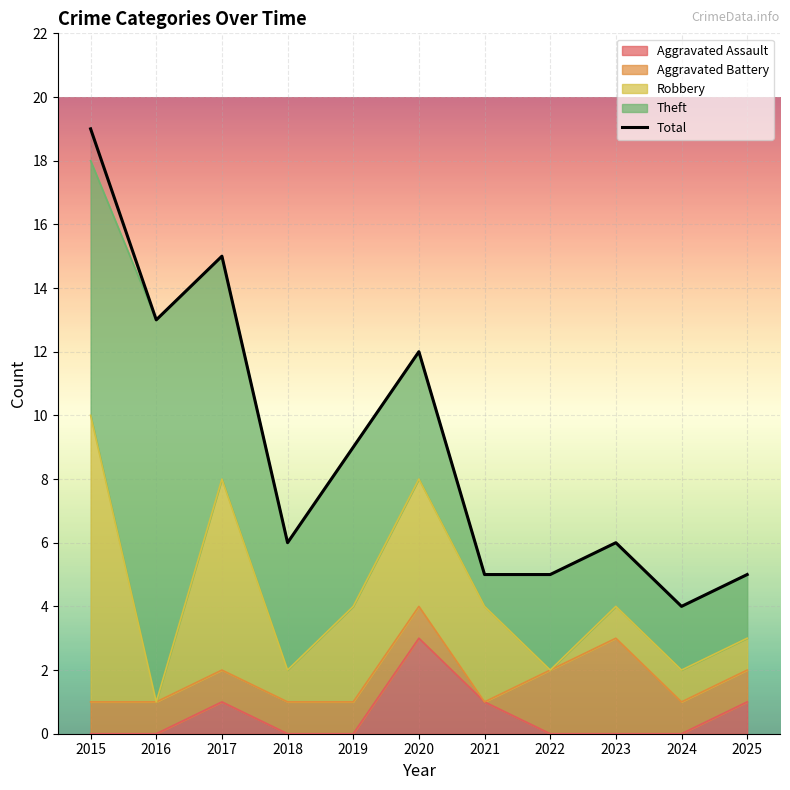

Count the number of values greater than 6.

5